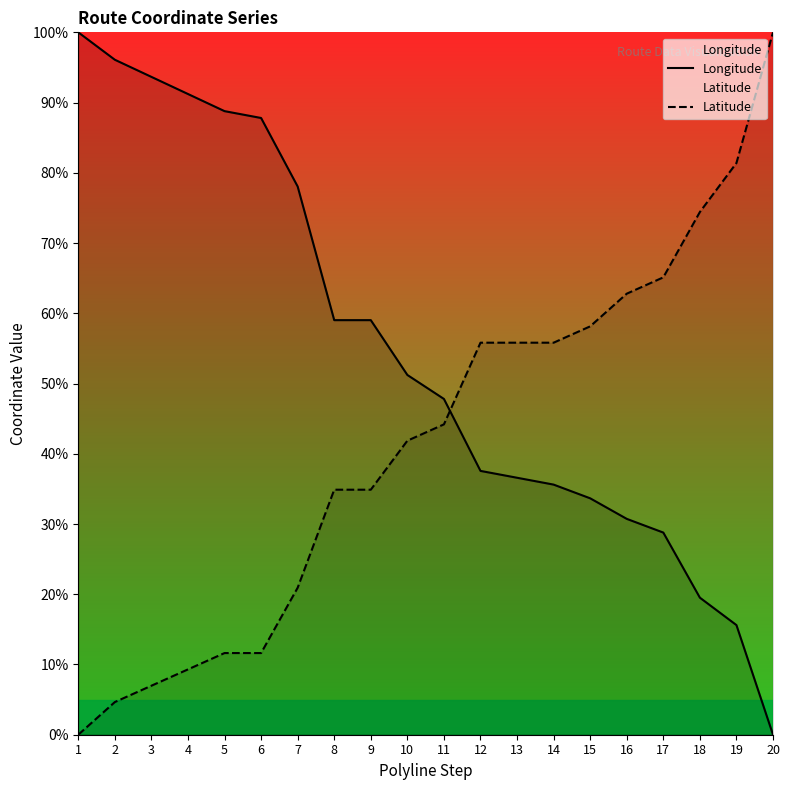

Rank the series by their maximum value, from highest to lowest.

Longitude, Latitude